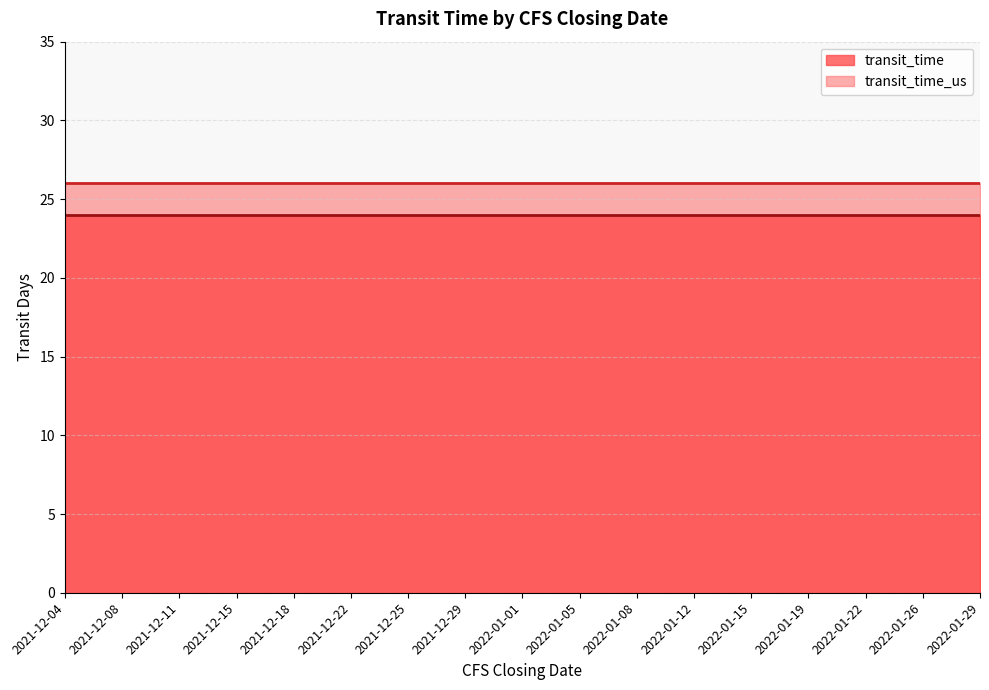

Between 2021-12-08 and 2022-01-29, which is larger?

2021-12-08